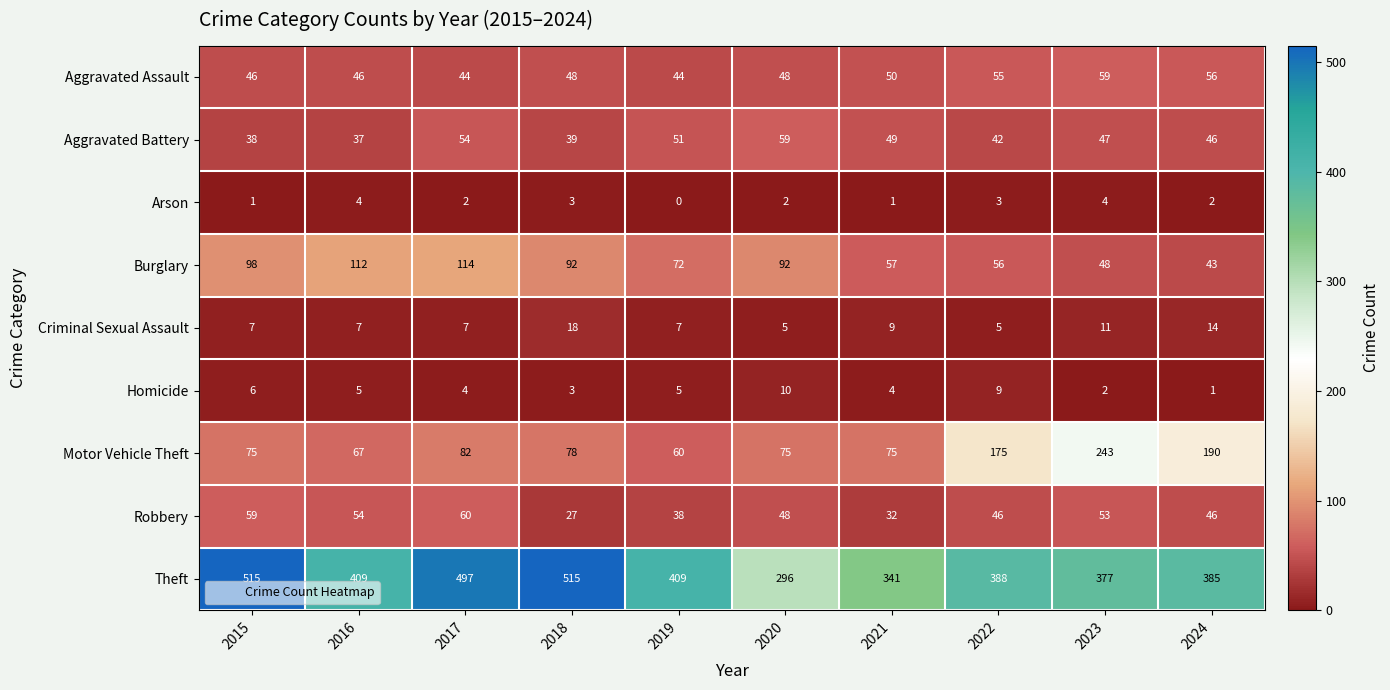

What is the difference between the highest and lowest values at 2019?

409